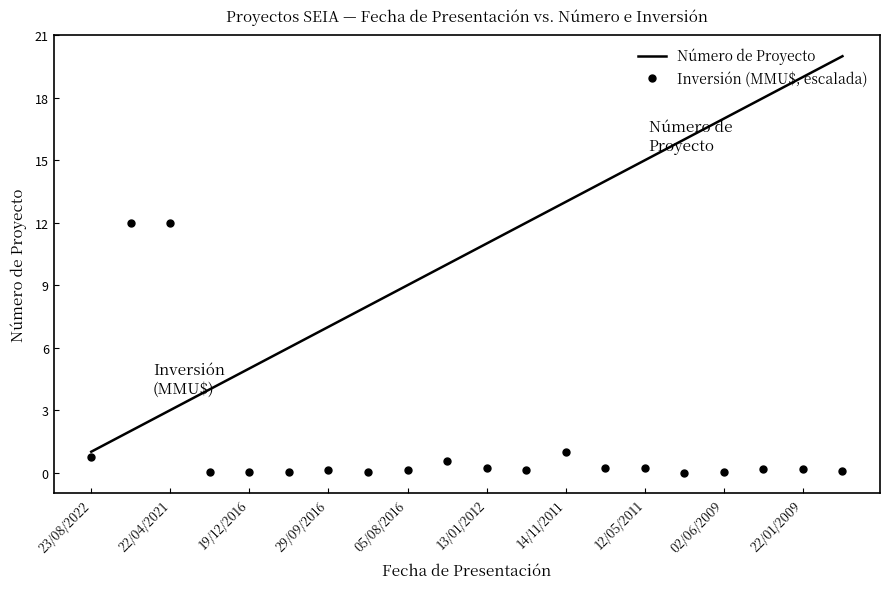

List the series in order of their peak value, lowest first.

Inversión (MMU$, escalada), Número de Proyecto